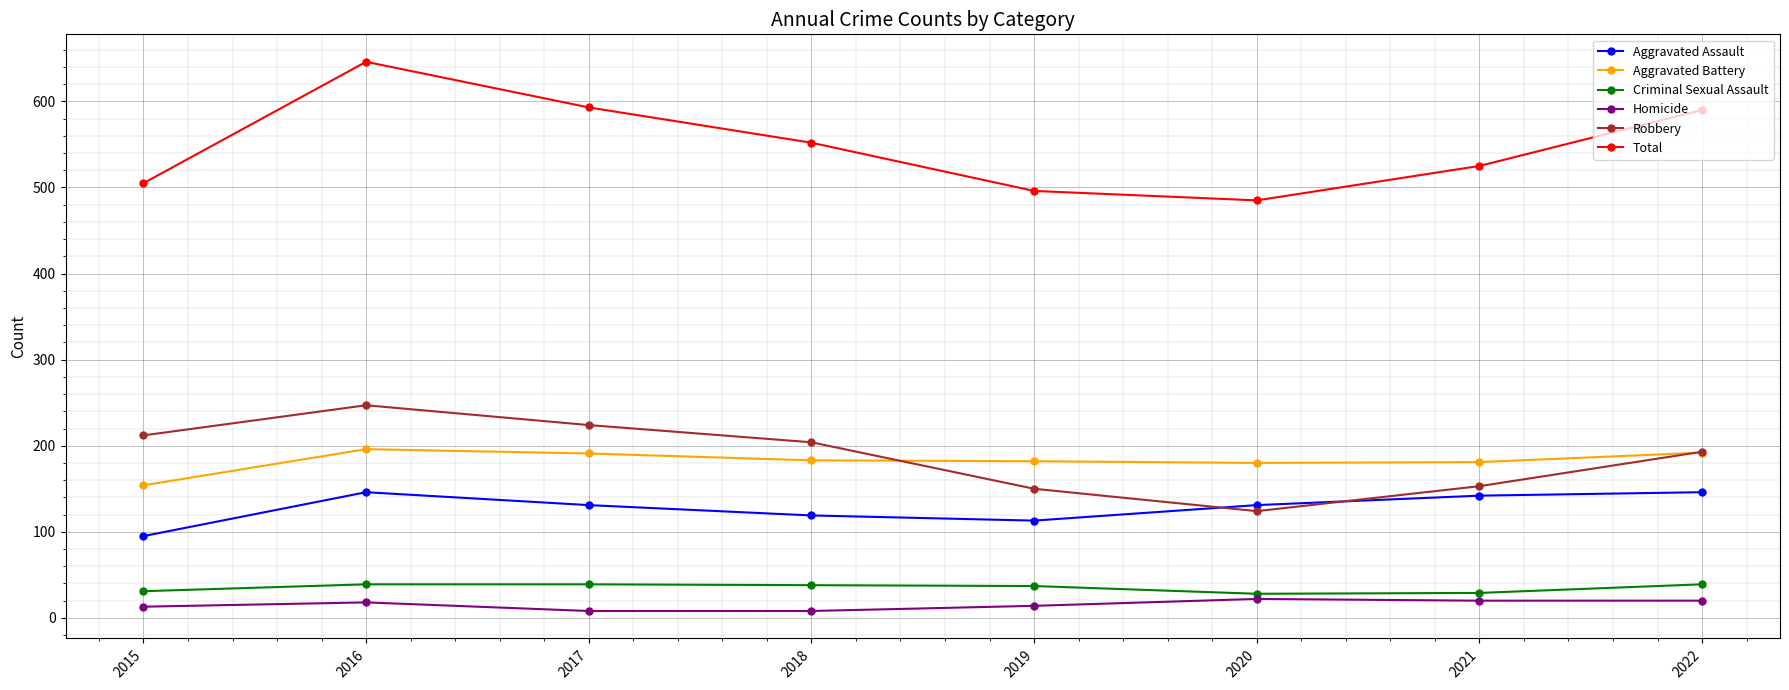

What is the average value of the Aggravated Battery series?

182